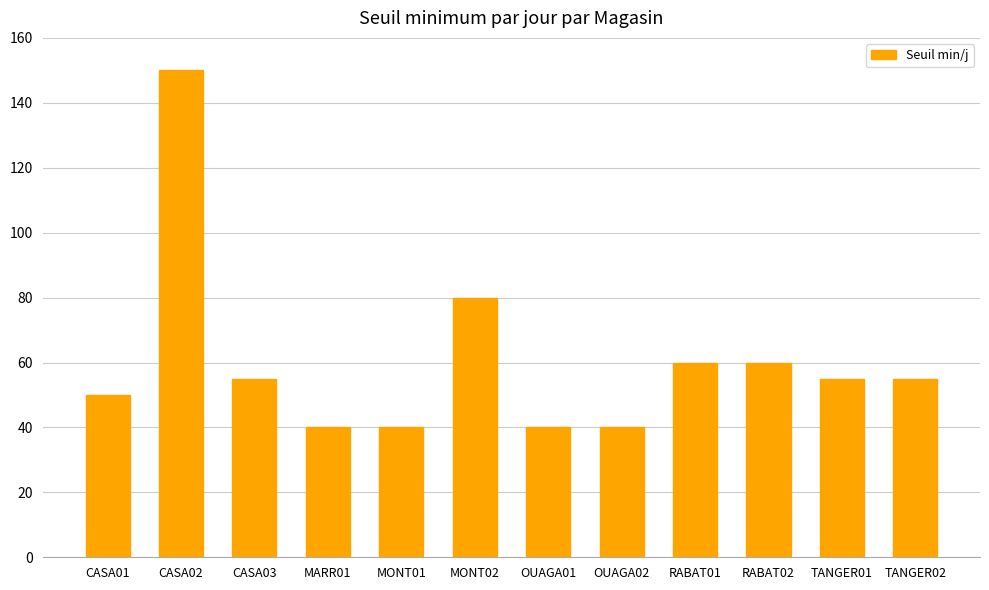

At which label is the value closest to 95?

MONT02